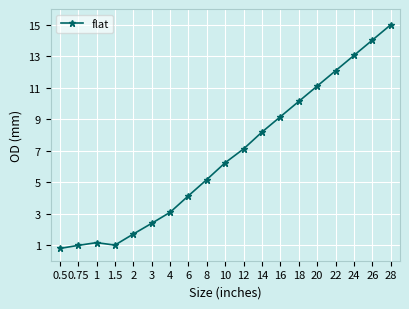

What is the label of the 17th point from the right?

1